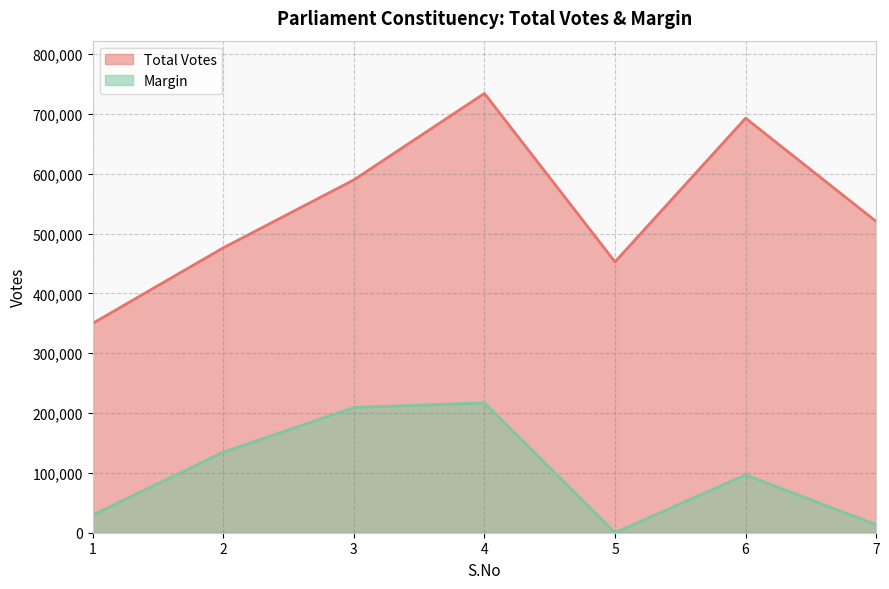

Is it true that Margin equals 238127 at 2?

False